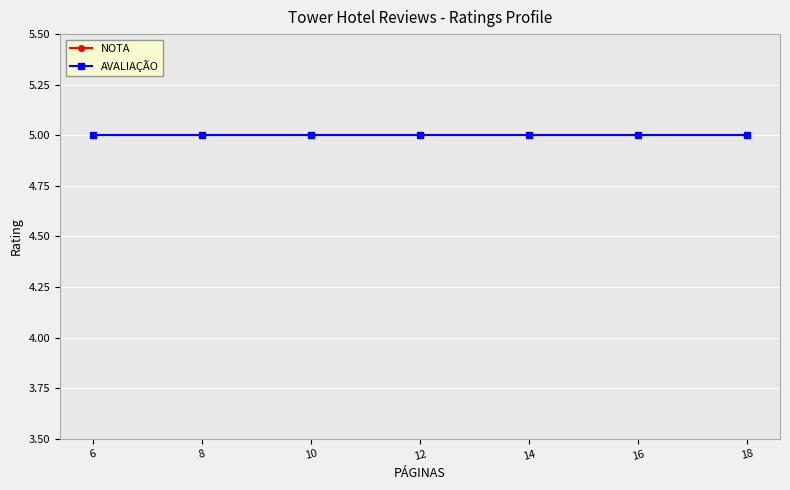

What is the spread (max minus min) of values at 10?

1